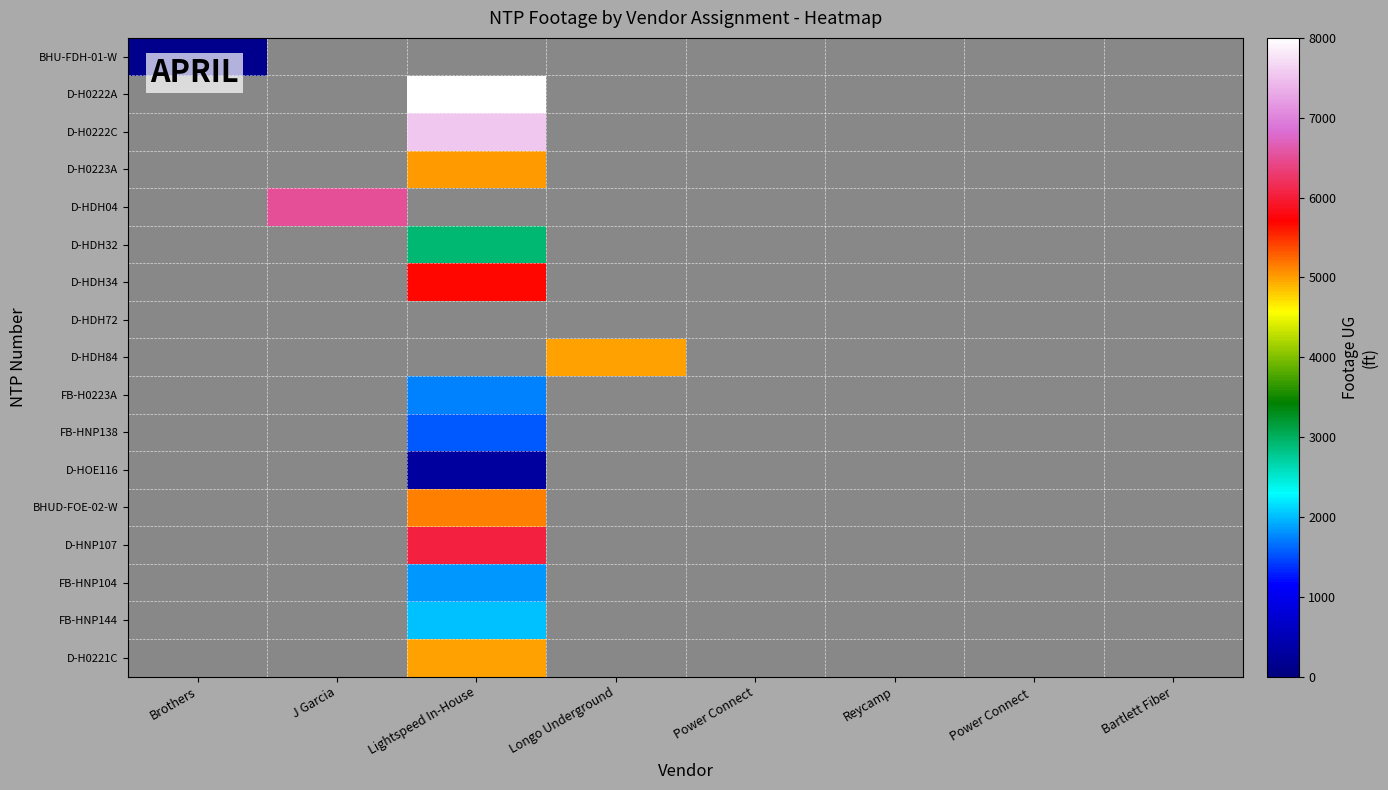

Reading left to right, list all the values displayed in this chart.

BHU-FDH-01-W: Brothers=153	J Garcia=0	Lightspeed In-House=0	Longo Underground=0	Power Connect=0	Reycamp=0	Power Connect =0	Bartlett Fiber=0
D-H0222A: Brothers=0	J Garcia=0	Lightspeed In-House=7980	Longo Underground=0	Power Connect=0	Reycamp=0	Power Connect =0	Bartlett Fiber=0
D-H0222C: Brothers=0	J Garcia=0	Lightspeed In-House=7562	Longo Underground=0	Power Connect=0	Reycamp=0	Power Connect =0	Bartlett Fiber=0
D-H0223A: Brothers=0	J Garcia=0	Lightspeed In-House=5005	Longo Underground=0	Power Connect=0	Reycamp=0	Power Connect =0	Bartlett Fiber=0
D-HDH04: Brothers=0	J Garcia=6526	Lightspeed In-House=0	Longo Underground=0	Power Connect=0	Reycamp=0	Power Connect =0	Bartlett Fiber=0
D-HDH32: Brothers=0	J Garcia=0	Lightspeed In-House=2931	Longo Underground=0	Power Connect=0	Reycamp=0	Power Connect =0	Bartlett Fiber=0
D-HDH34: Brothers=0	J Garcia=0	Lightspeed In-House=5661	Longo Underground=0	Power Connect=0	Reycamp=0	Power Connect =0	Bartlett Fiber=0
D-HDH72: Brothers=0	J Garcia=0	Lightspeed In-House=0	Longo Underground=0	Power Connect=0	Reycamp=0	Power Connect =0	Bartlett Fiber=0
D-HDH84: Brothers=0	J Garcia=0	Lightspeed In-House=0	Longo Underground=4975	Power Connect=0	Reycamp=0	Power Connect =0	Bartlett Fiber=0
FB-H0223A: Brothers=0	J Garcia=0	Lightspeed In-House=1735	Longo Underground=0	Power Connect=0	Reycamp=0	Power Connect =0	Bartlett Fiber=0
FB-HNP138: Brothers=0	J Garcia=0	Lightspeed In-House=1534	Longo Underground=0	Power Connect=0	Reycamp=0	Power Connect =0	Bartlett Fiber=0
D-HOE116: Brothers=0	J Garcia=0	Lightspeed In-House=285	Longo Underground=0	Power Connect=0	Reycamp=0	Power Connect =0	Bartlett Fiber=0
BHUD-FOE-02-W: Brothers=0	J Garcia=0	Lightspeed In-House=5151	Longo Underground=0	Power Connect=0	Reycamp=0	Power Connect =0	Bartlett Fiber=0
D-HNP107: Brothers=0	J Garcia=0	Lightspeed In-House=6041	Longo Underground=0	Power Connect=0	Reycamp=0	Power Connect =0	Bartlett Fiber=0
FB-HNP104: Brothers=0	J Garcia=0	Lightspeed In-House=1831	Longo Underground=0	Power Connect=0	Reycamp=0	Power Connect =0	Bartlett Fiber=0
FB-HNP144: Brothers=0	J Garcia=0	Lightspeed In-House=2003	Longo Underground=0	Power Connect=0	Reycamp=0	Power Connect =0	Bartlett Fiber=0
D-H0221C: Brothers=0	J Garcia=0	Lightspeed In-House=4979	Longo Underground=0	Power Connect=0	Reycamp=0	Power Connect =0	Bartlett Fiber=0